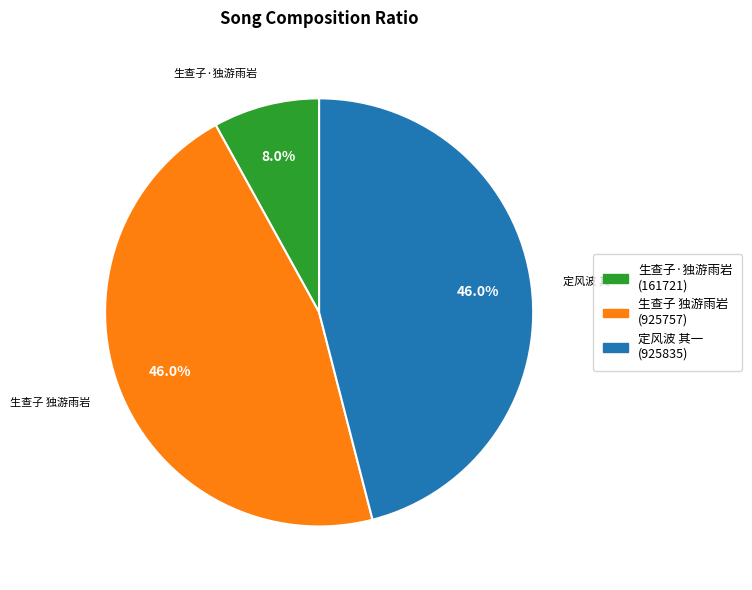

Is there any slice that represents more than half of the pie?

No